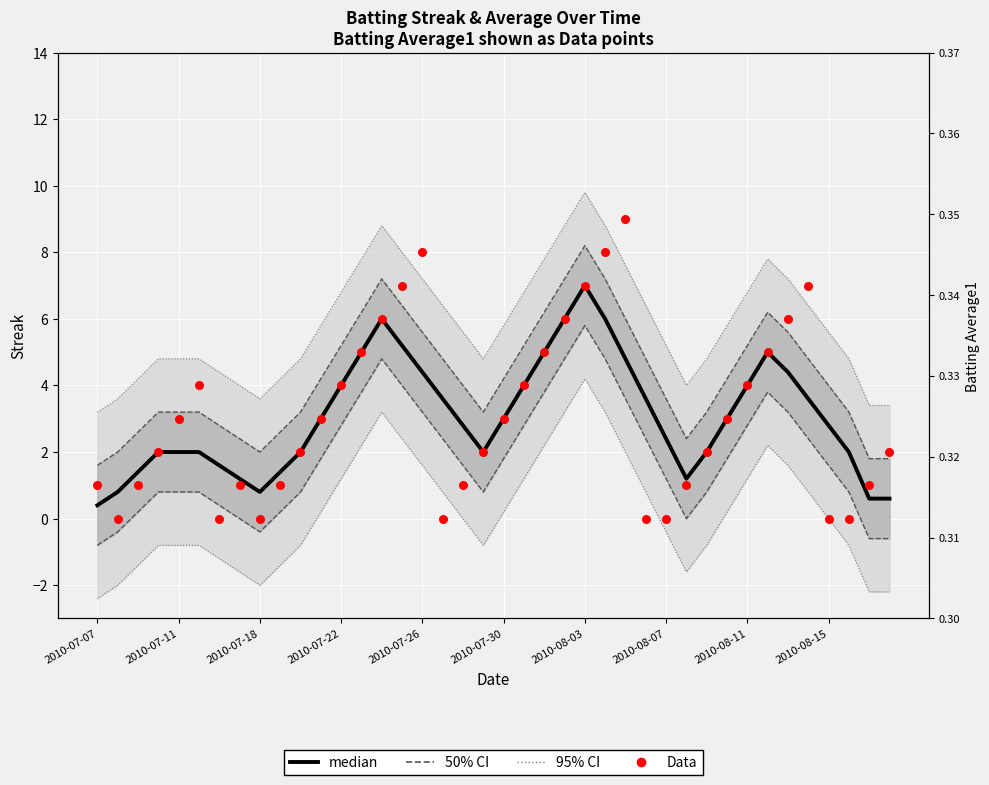

Is the value of Data at 21 greater than the value of median at 25?

No